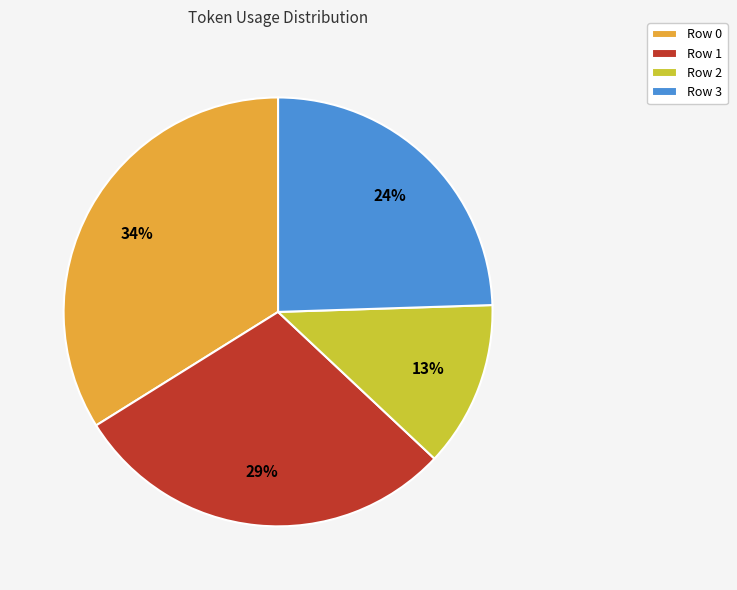

True or false: Row 0 accounts for 44% of the total.

False